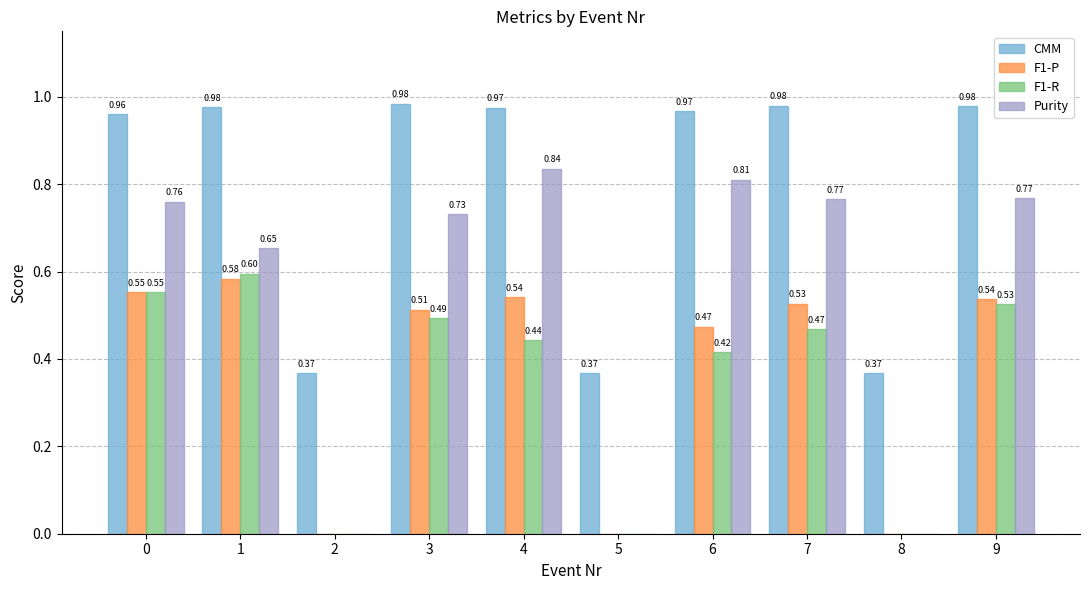

How many positive values does the F1-P series have?

7